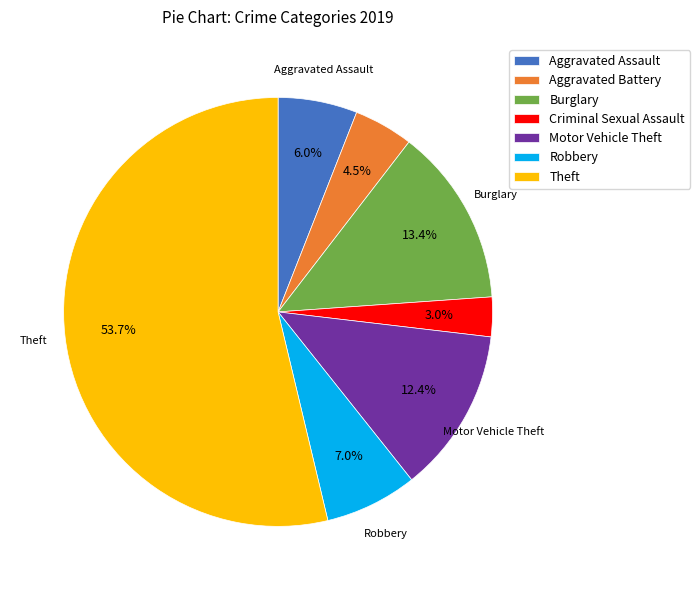

What is the largest slice in the pie chart?

Theft